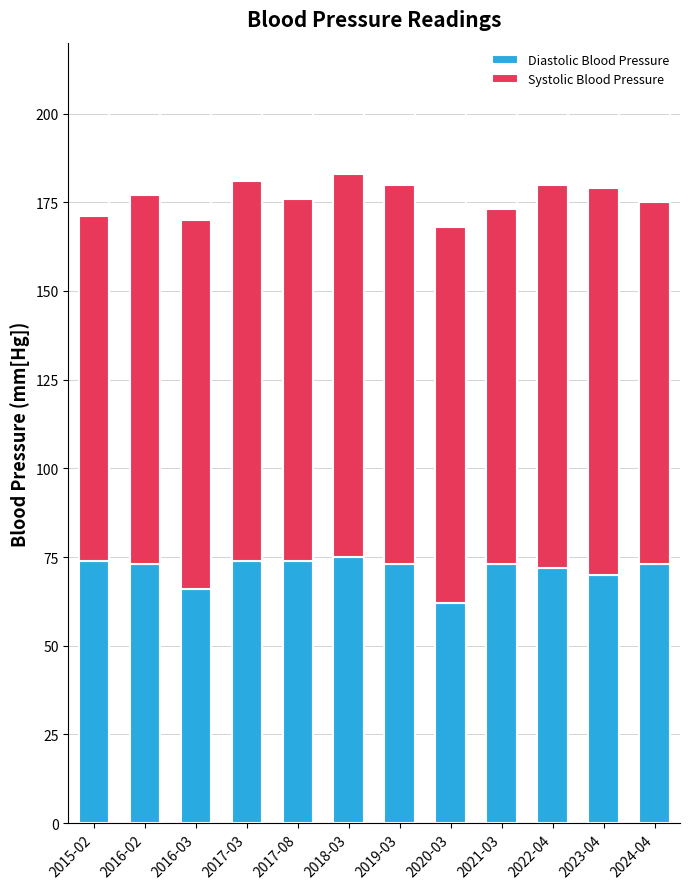

What is the difference between the maximum and minimum values in the Diastolic Blood Pressure series?

13